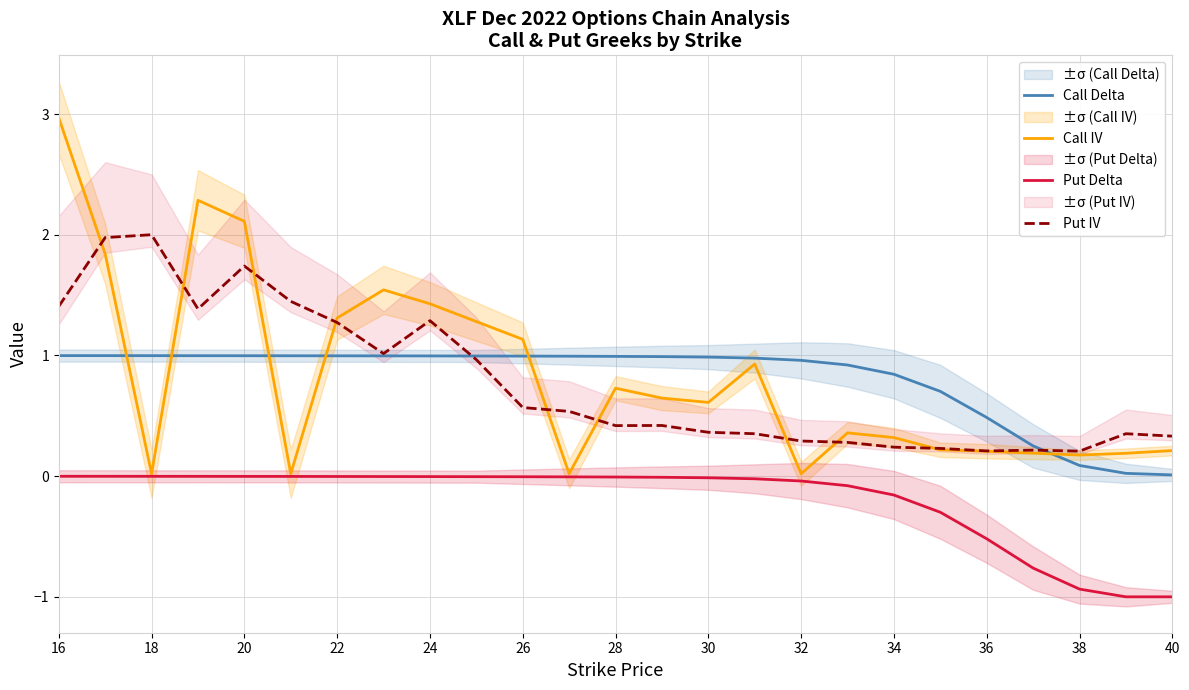

Is it true that Put Delta equals -0.0 at 16?

True